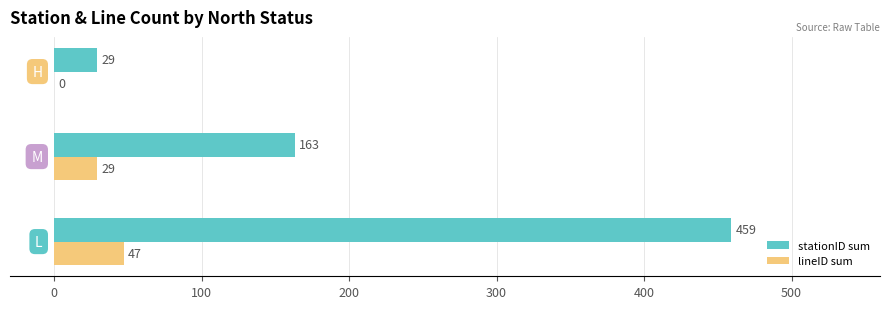

Which series has the largest total across all categories?

stationID sum